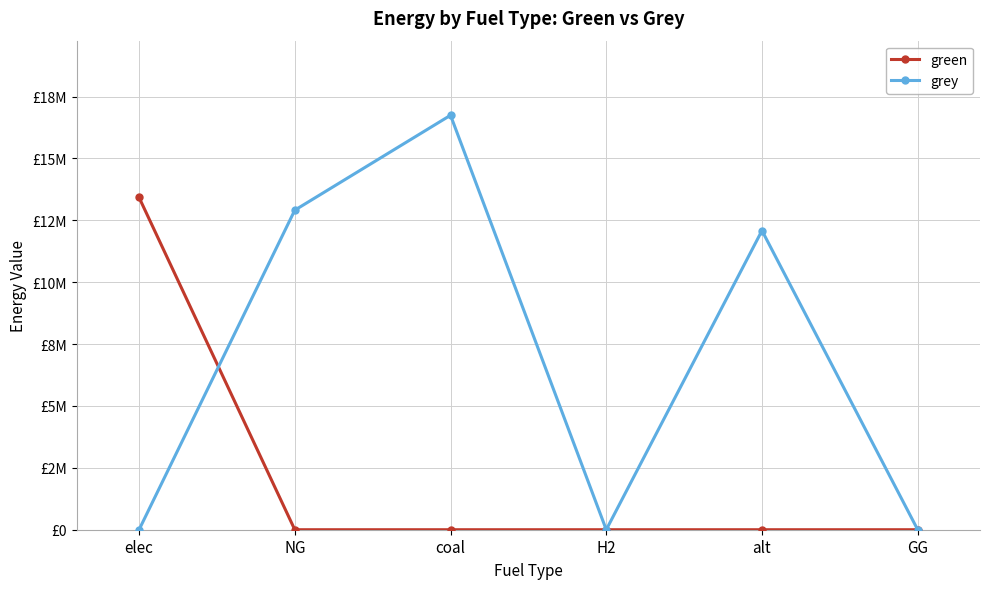

What are all the series names shown in the legend?

green, grey